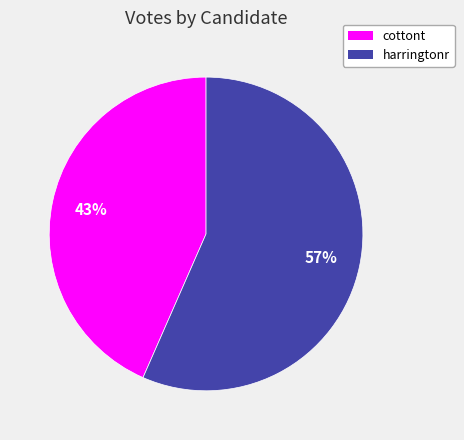

What is the largest slice in the pie chart?

harringtonr